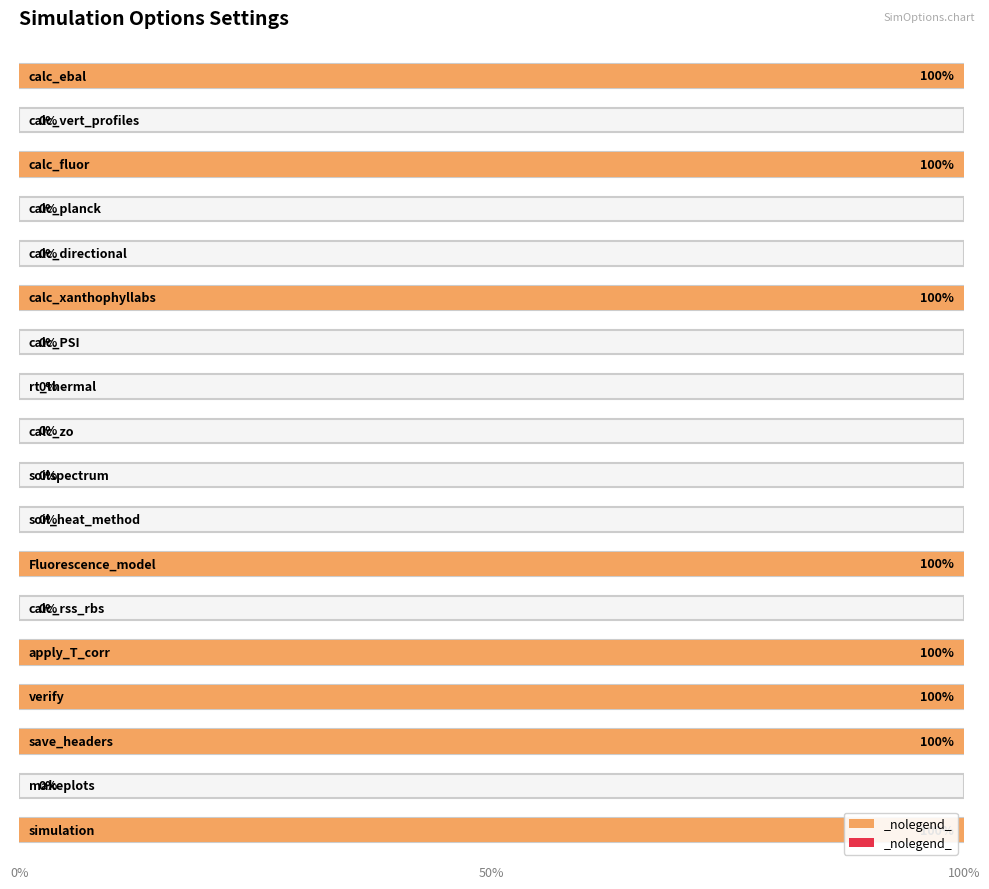

What is the difference between the maximum and minimum values?

1